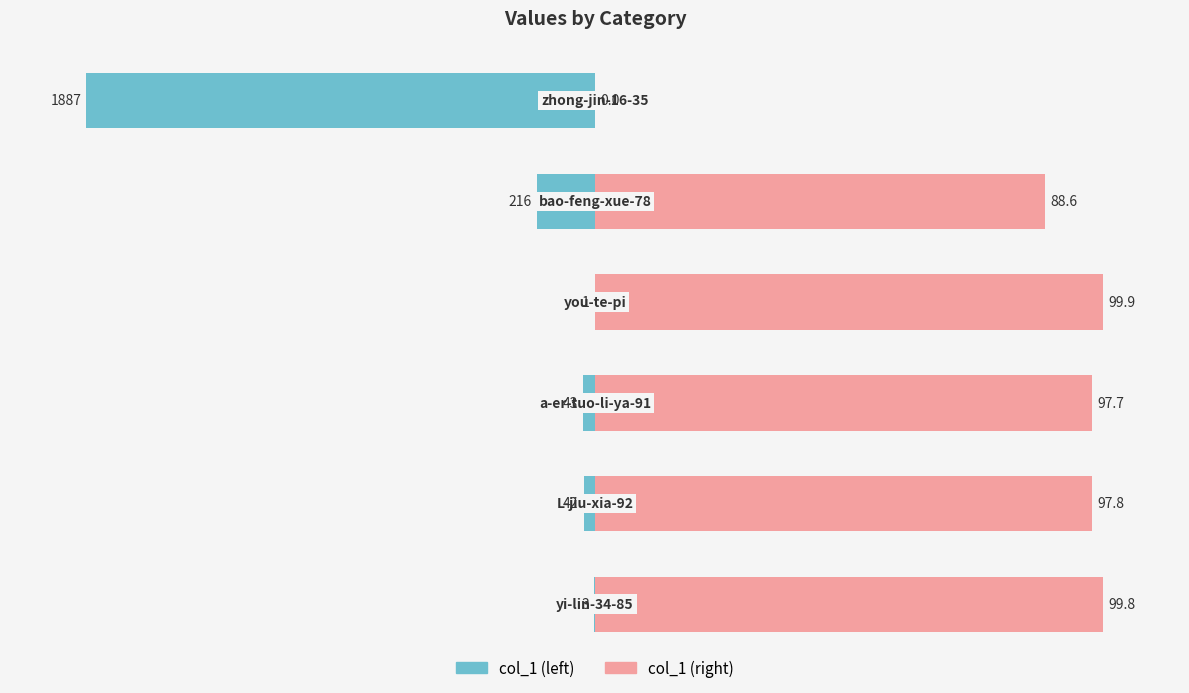

How many groups of bars are there?

6